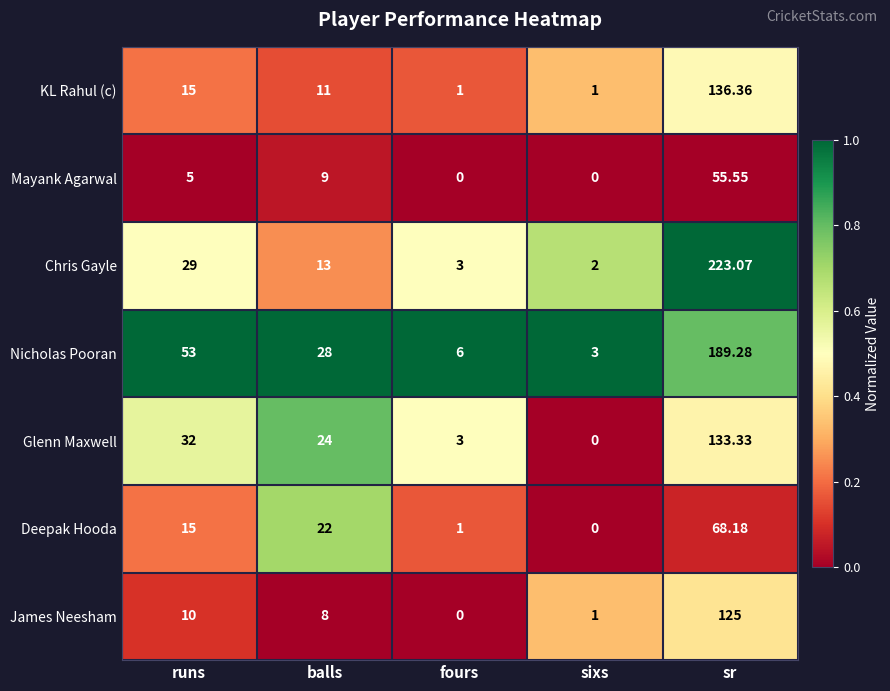

Which series has the largest total across all categories?

Nicholas Pooran